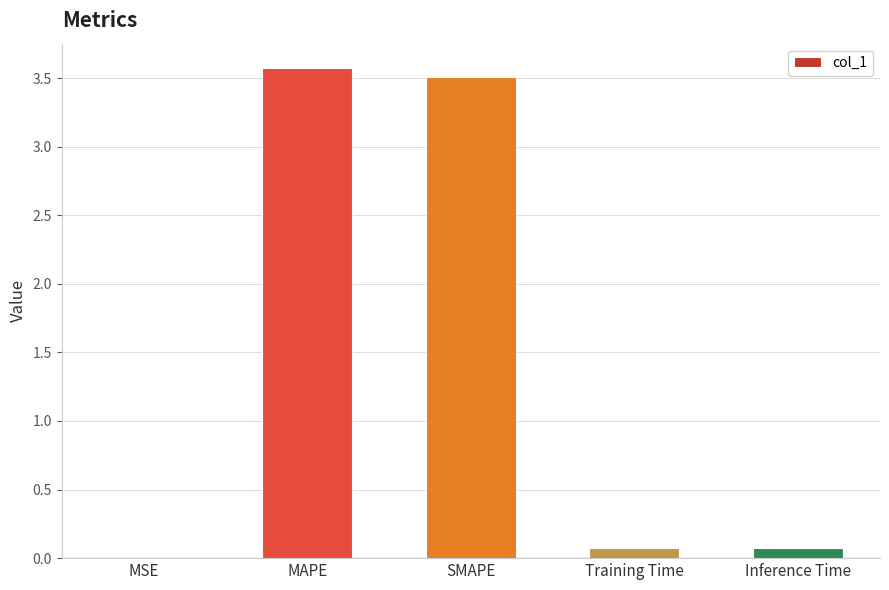

What is the sum of all values?

7.2